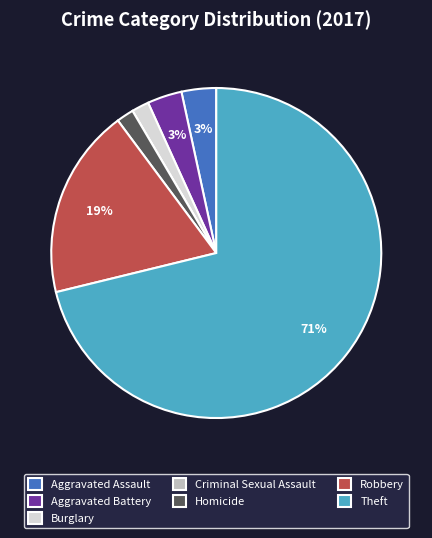

What percentage is the Homicide slice, to the nearest percent?

2%